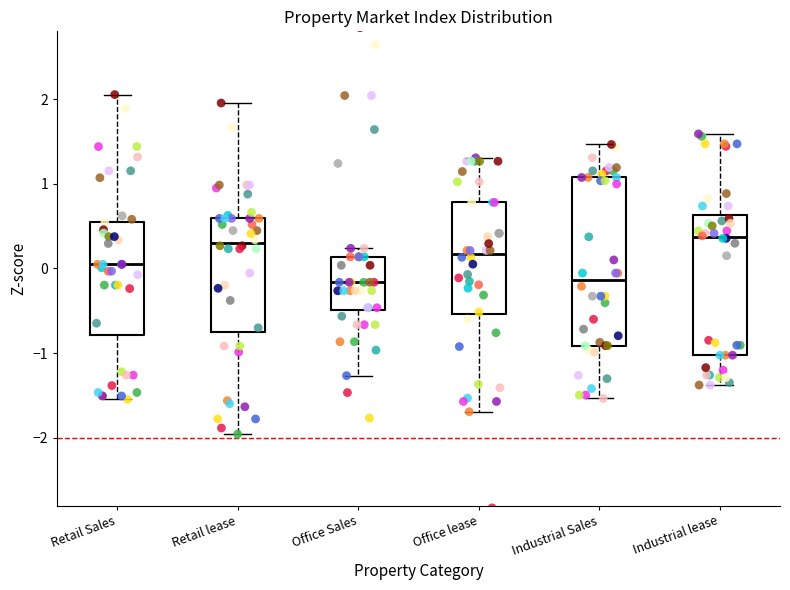

Reading left to right, transcribe this box plot: for each box, give where its median line is, the range the box spans, and where its two whiskers end, as read against the y-axis. The values are not printed on the chart, so give them approximately, as read against the axis.

Retail Sales: median 0.0, box -0.8 to 0.6, whiskers -1.5 to 2.1
Retail lease: median 0.3, box -0.8 to 0.6, whiskers -2.0 to 2.0
Office Sales: median -0.2, box -0.5 to 0.1, whiskers -1.3 to 0.2
Office lease: median 0.2, box -0.5 to 0.8, whiskers -1.7 to 1.3
Industrial Sales: median -0.1, box -0.9 to 1.1, whiskers -1.5 to 1.5
Industrial lease: median 0.4, box -1.0 to 0.6, whiskers -1.4 to 1.6